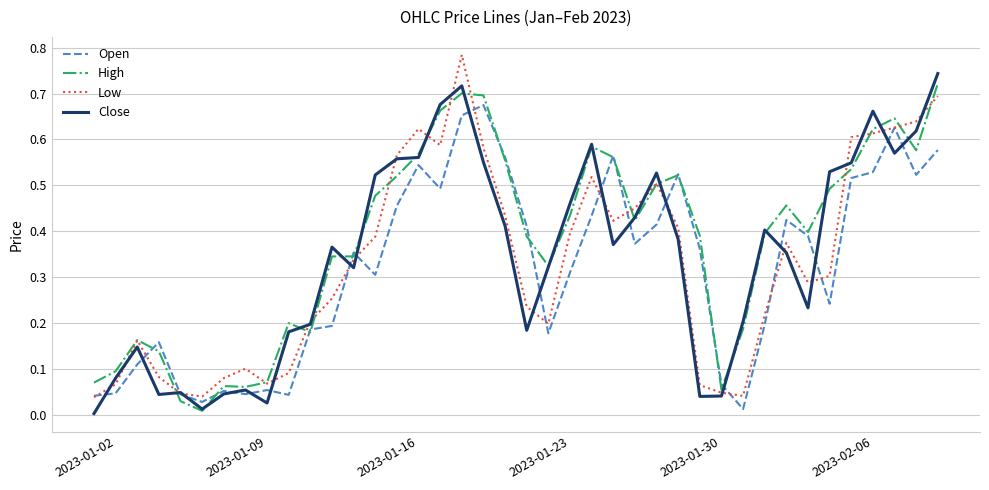

True or false: Open has more than 1 points higher than both neighbors.

True